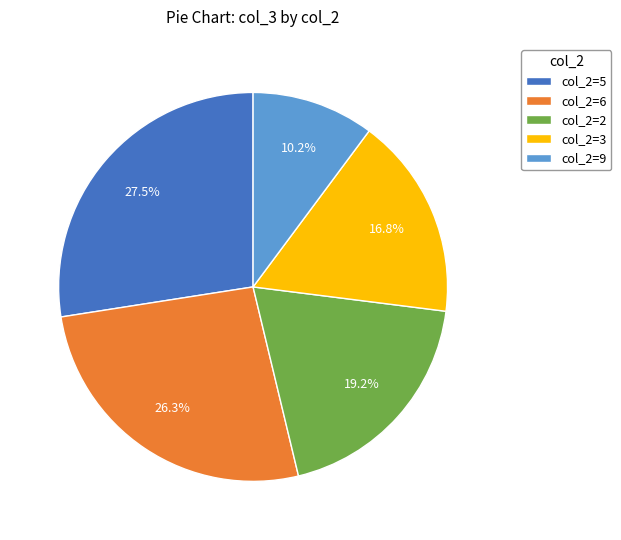

What is the smallest slice in the pie chart?

col_2=9